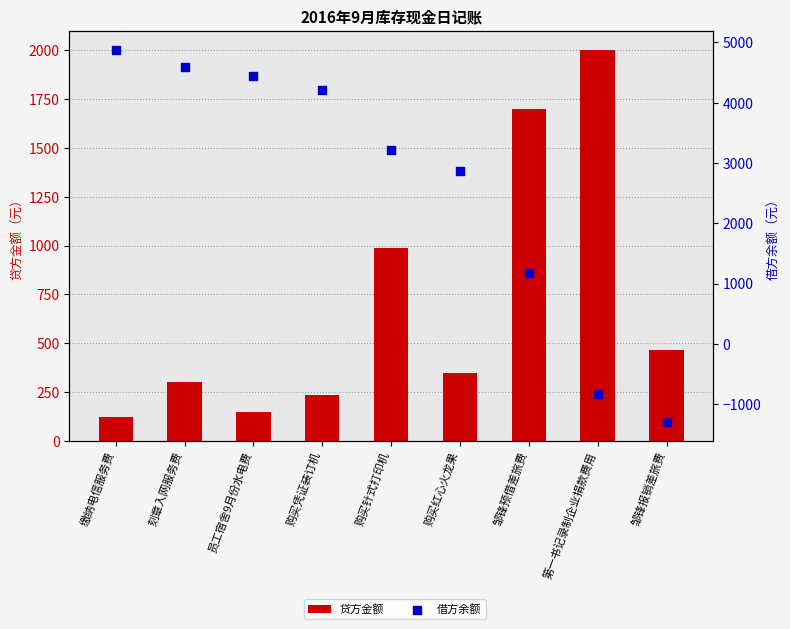

At how many categories does at least one series exceed 4527?

2